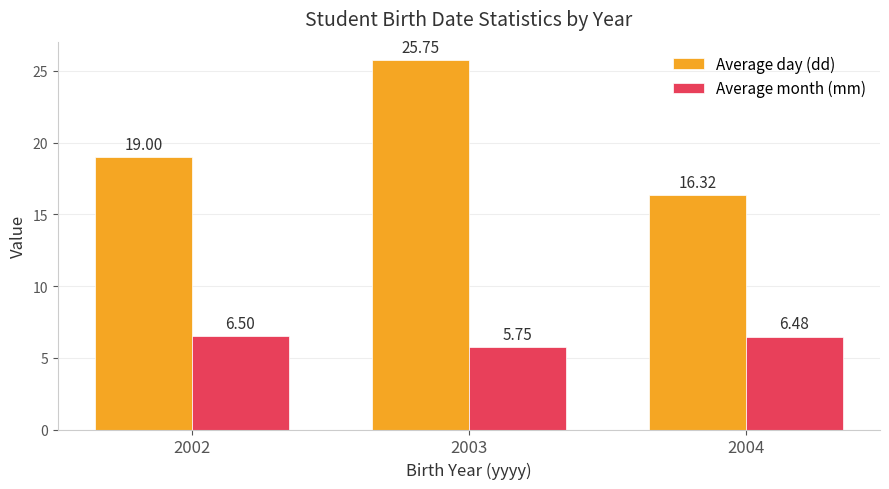

The value of Average day (dd) at 2003 is 25.8. True or false?

True